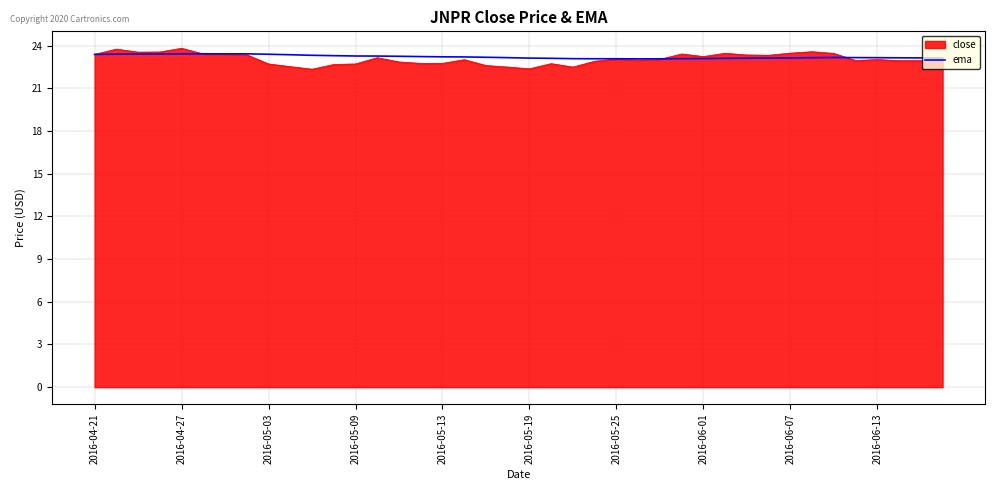

What is the lowest value of the close series?

22.3